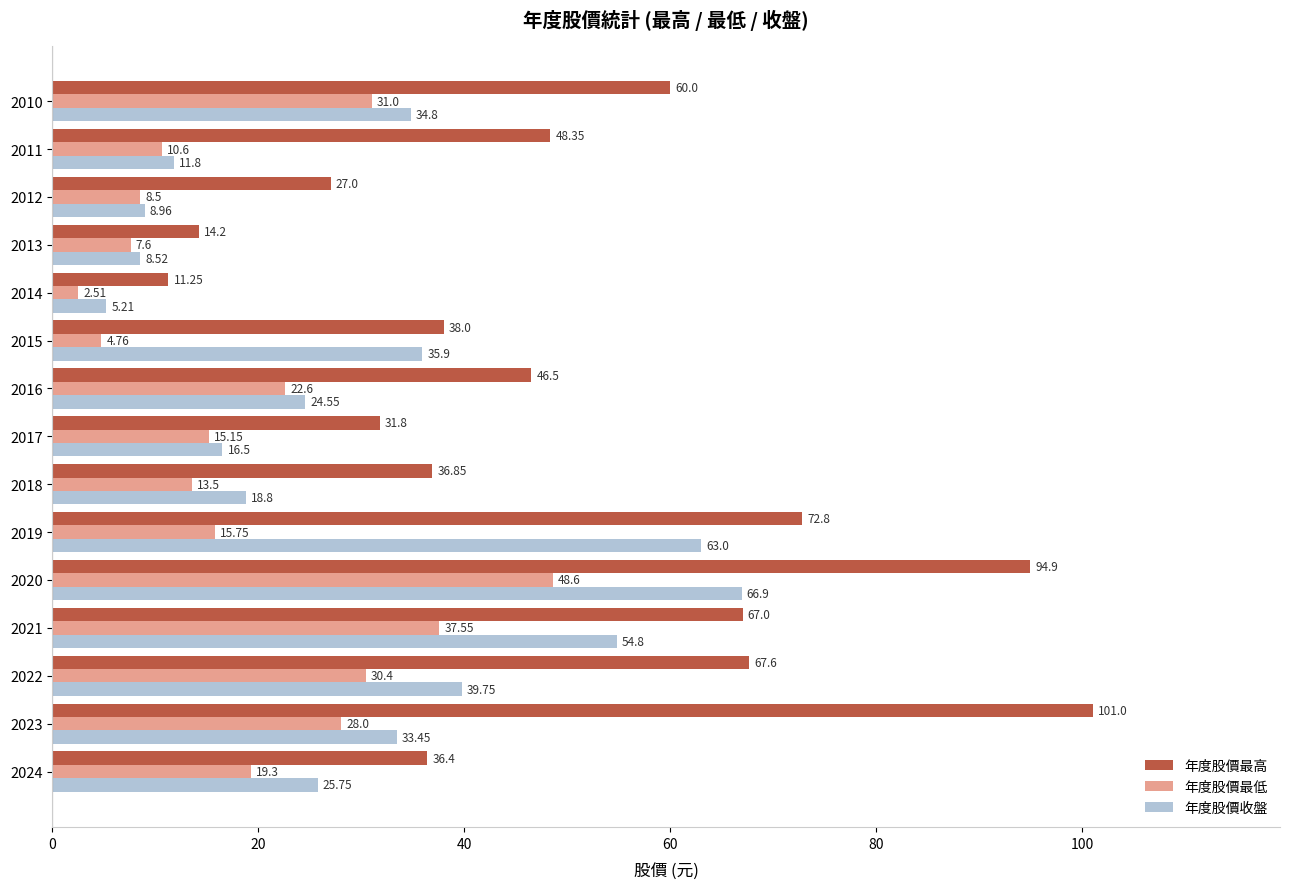

List the labels in order of 年度股價最高 value, smallest first.

2014, 2013, 2012, 2017, 2024, 2018, 2015, 2016, 2011, 2010, 2021, 2022, 2019, 2020, 2023